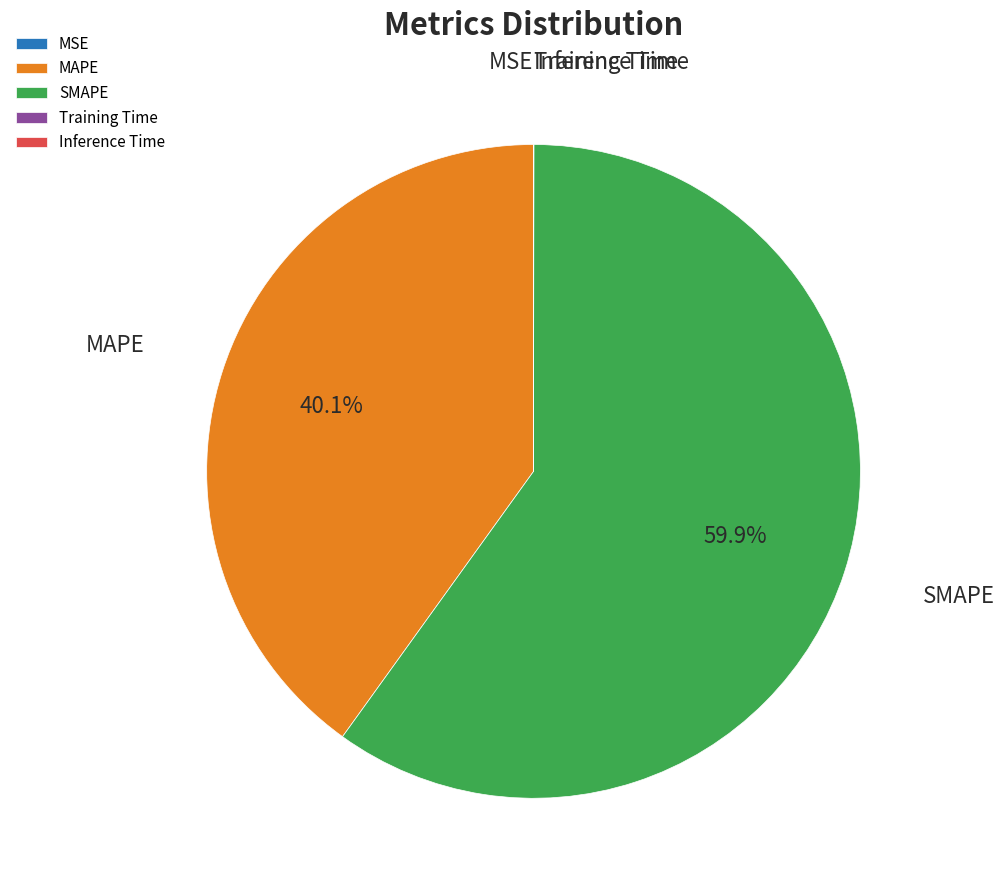

Which has a higher value, MAPE or SMAPE?

SMAPE